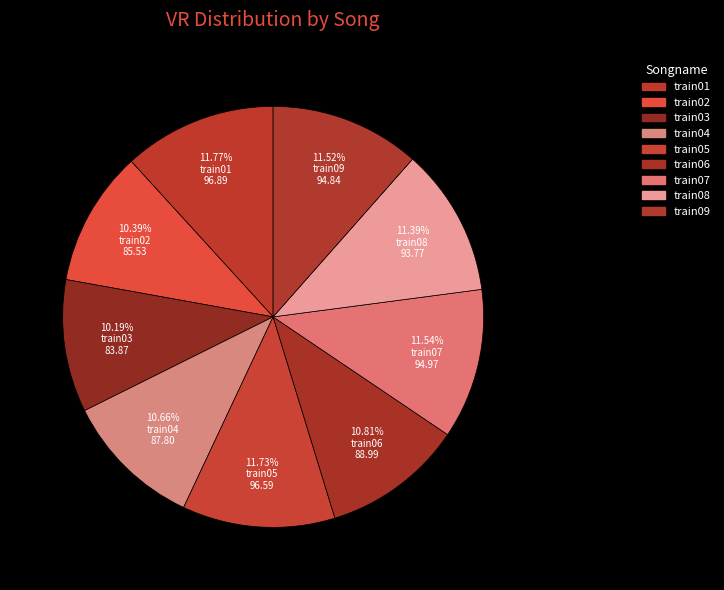

What is the change in value from train02 to train06?

+3.5